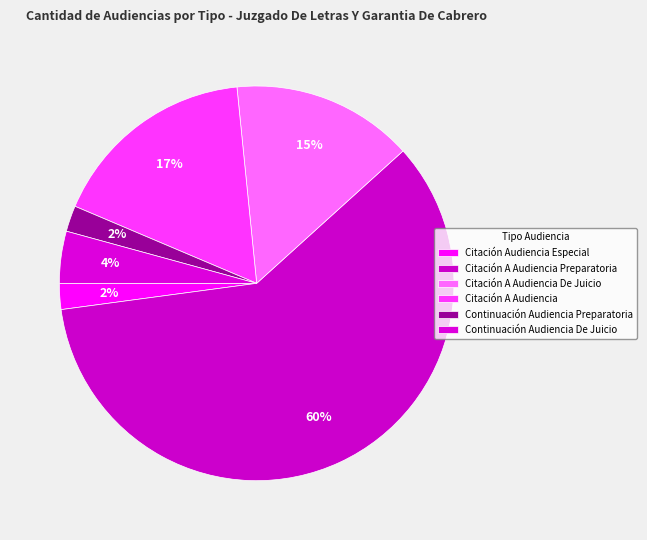

Is there any slice that represents more than half of the pie?

Yes